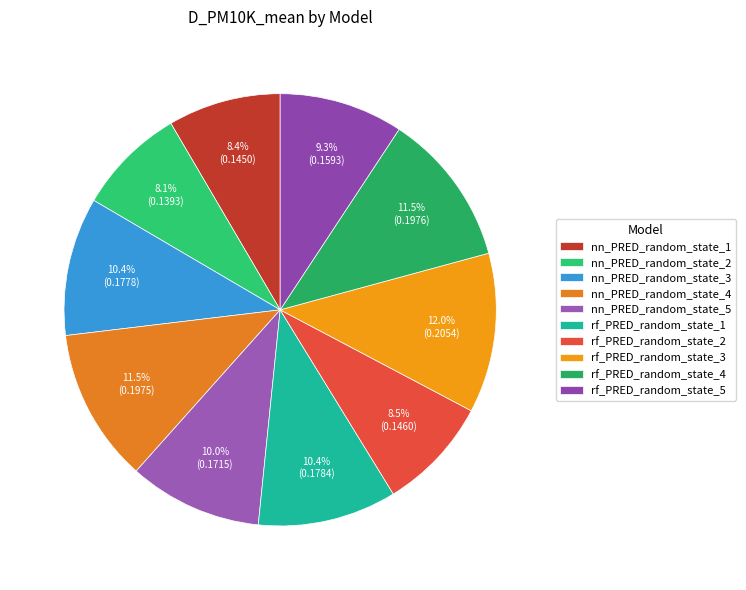

What percentage is the nn_PRED_random_state_3 slice, to the nearest percent?

10%